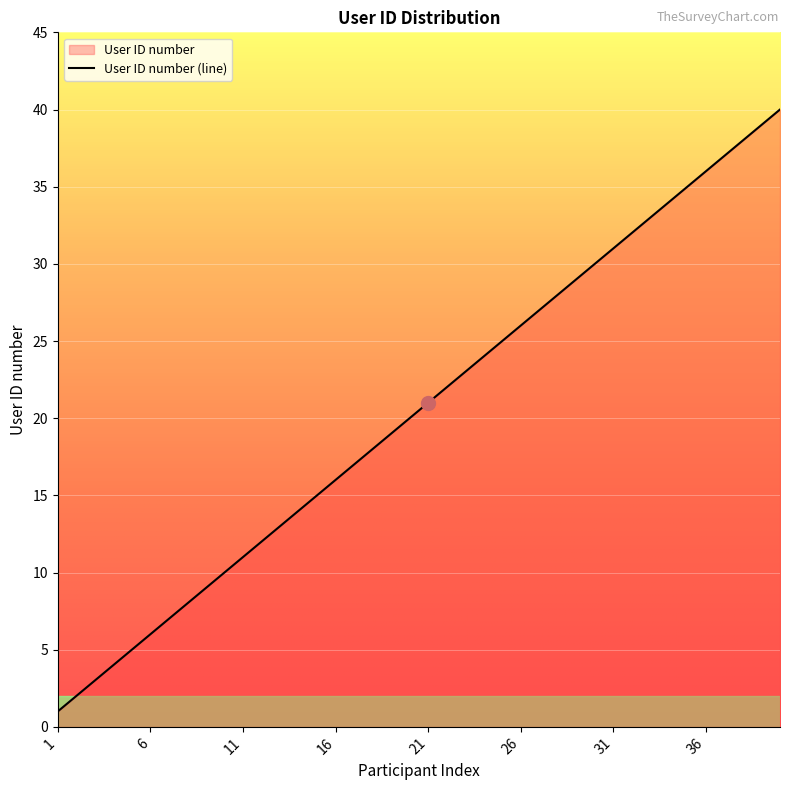

The value at 8 is 13. True or false?

False